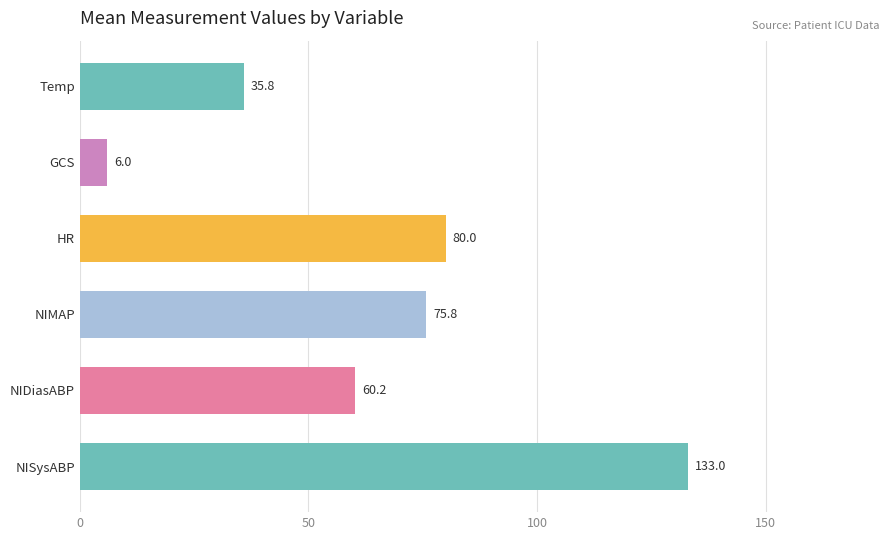

List the labels in order of value, smallest first.

GCS, Temp, NIDiasABP, NIMAP, HR, NISysABP